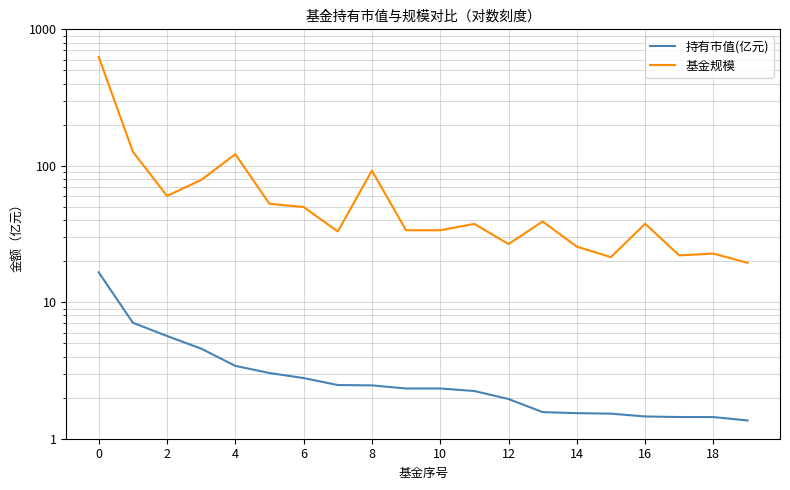

List the series in order of their peak value, highest first.

基金规模, 持有市值(亿元)